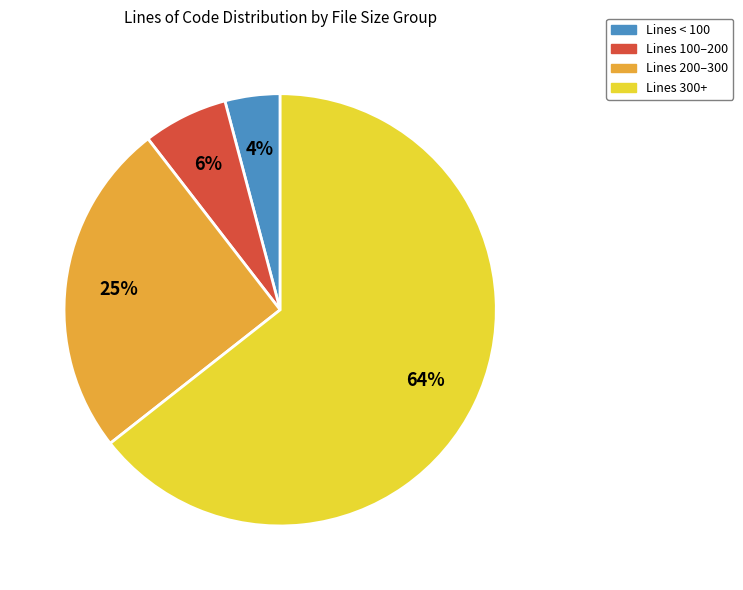

To the nearest percent, what is the combined percentage of Lines 300+ and Lines 200–300?

90%